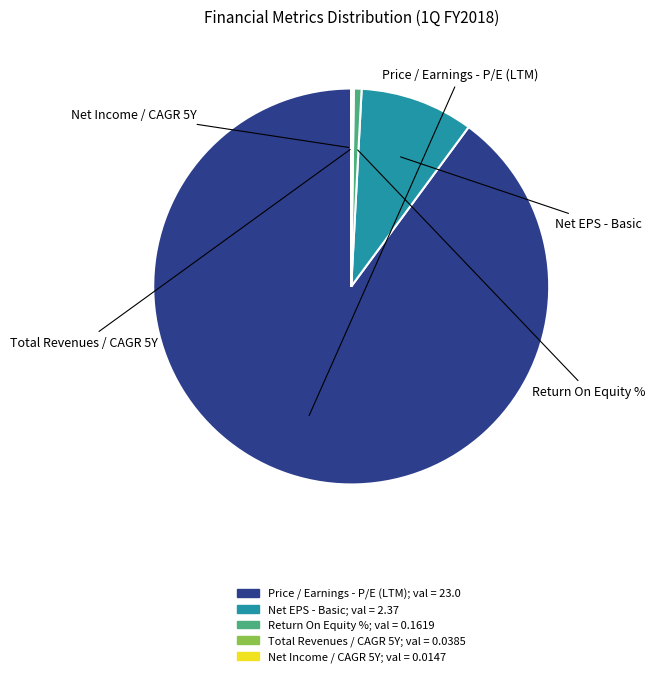

Which slice represents more than half of the pie?

Price / Earnings - P/E (LTM)